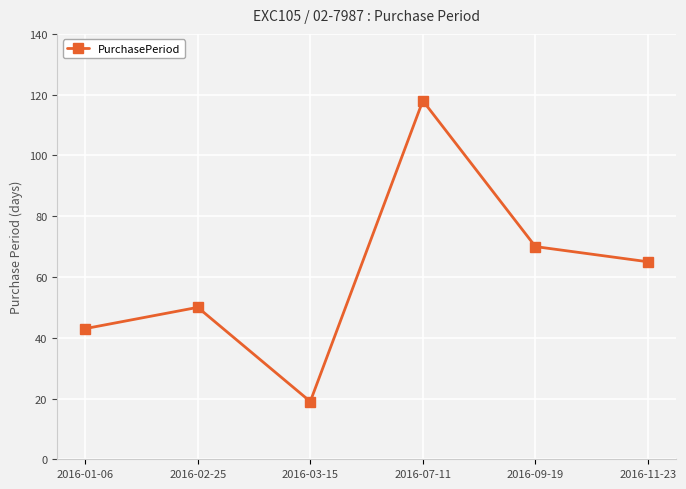

Reading left to right, list all the values displayed in this chart.

43	50	19	118	70	65